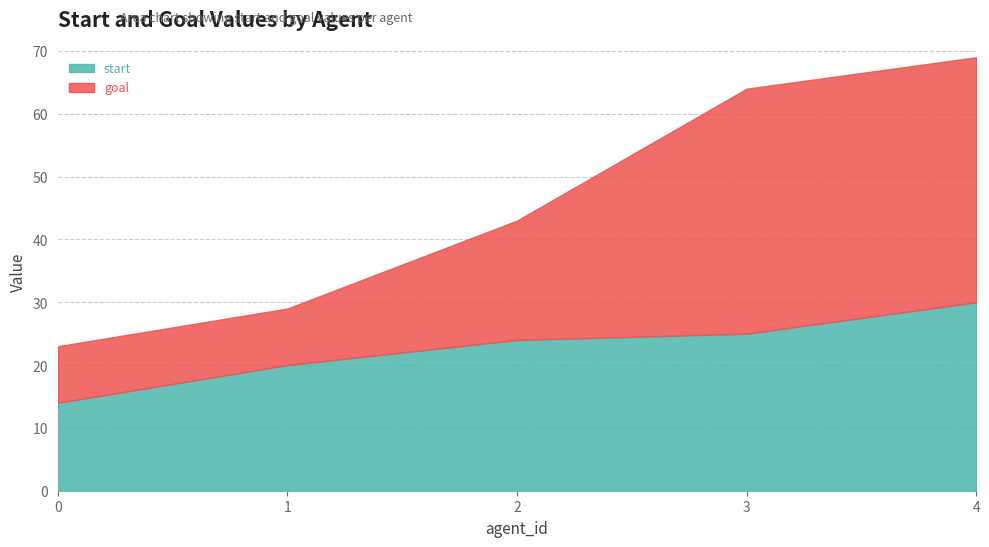

What is the total value across all series at 4?

69